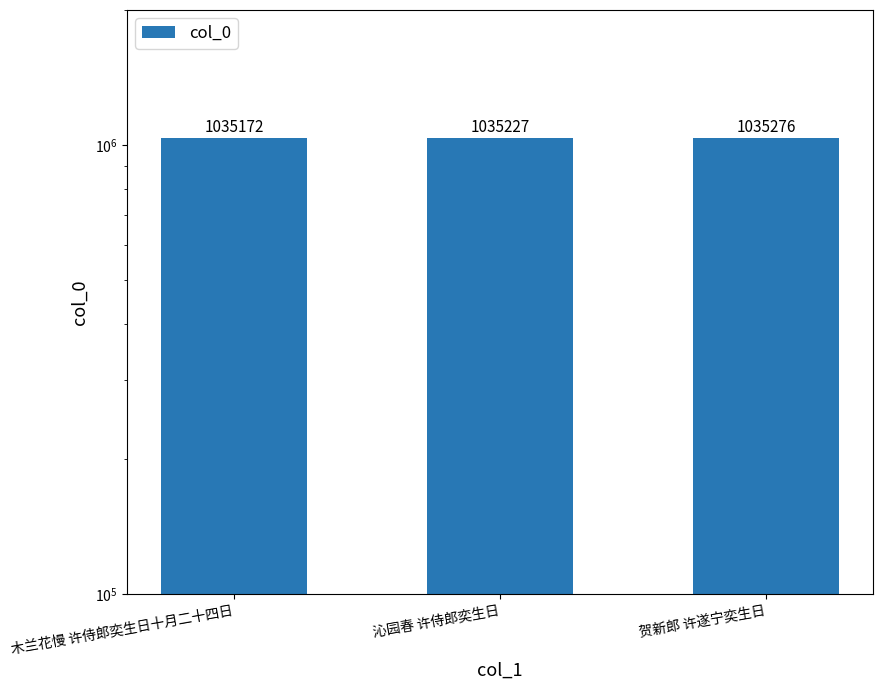

What is the sum of all values?

3105675